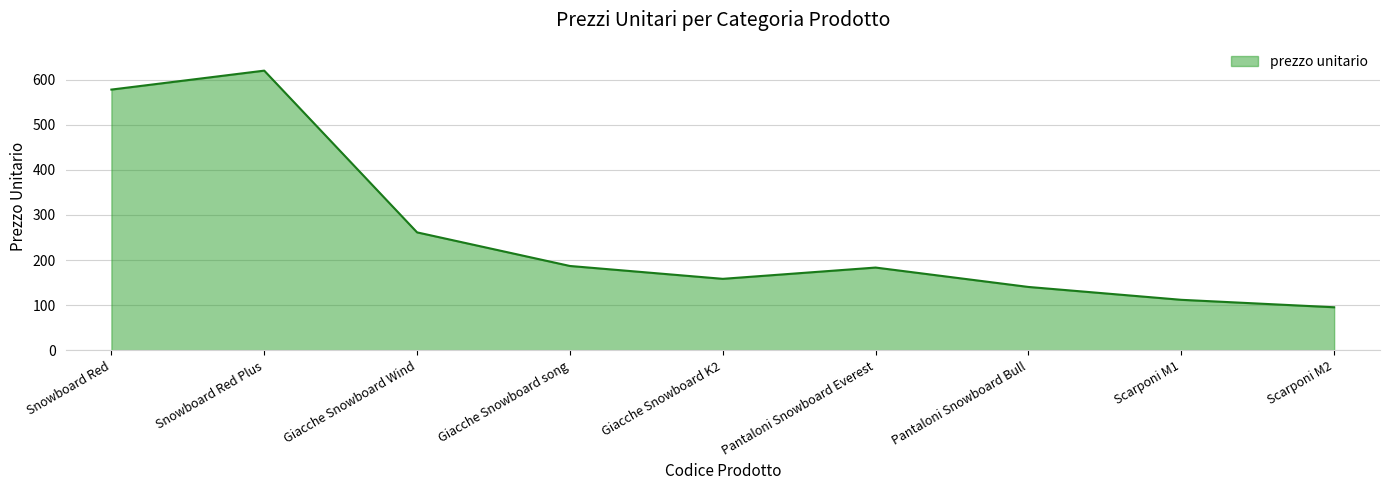

What is the sum of all values?

2336.5